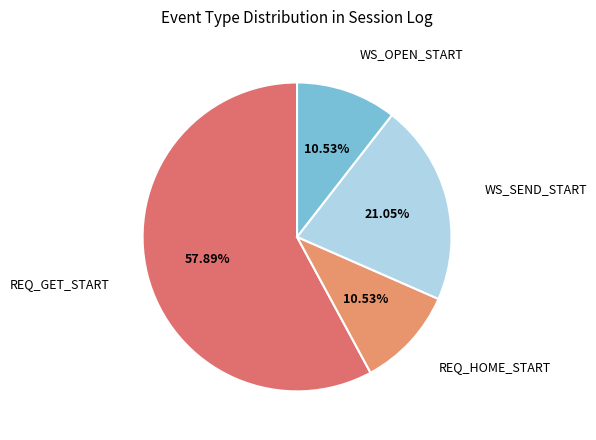

To the nearest percent, what is the combined percentage of WS_SEND_START and REQ_HOME_START?

32%